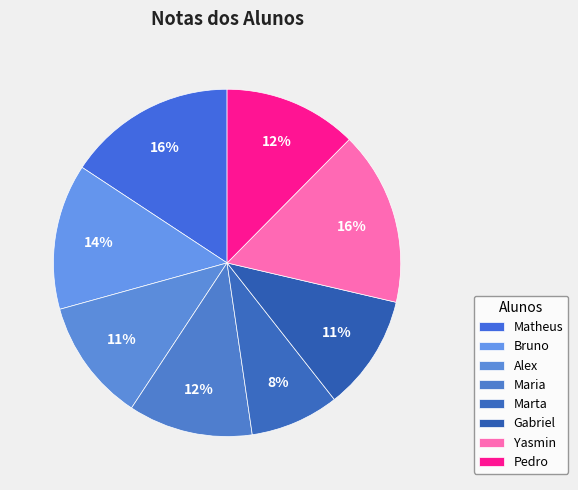

Between Marta and Yasmin, which is larger?

Yasmin